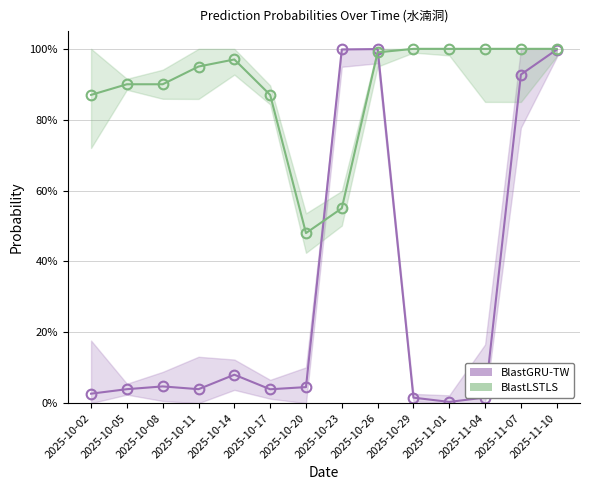

Reading left to right, list all the values displayed in this chart.

BlastGRU-TW: 2025-10-02=0.0	2025-10-05=0.0	2025-10-08=0.0	2025-10-11=0.0	2025-10-14=0.1	2025-10-17=0.0	2025-10-20=0.0	2025-10-23=1.0	2025-10-26=1.0	2025-10-29=0.0	2025-11-01=0.0	2025-11-04=0.0	2025-11-07=0.9	2025-11-10=1.0
BlastLSTLS: 2025-10-02=0.9	2025-10-05=0.9	2025-10-08=0.9	2025-10-11=0.9	2025-10-14=1.0	2025-10-17=0.9	2025-10-20=0.5	2025-10-23=0.6	2025-10-26=1.0	2025-10-29=1.0	2025-11-01=1.0	2025-11-04=1.0	2025-11-07=1.0	2025-11-10=1.0